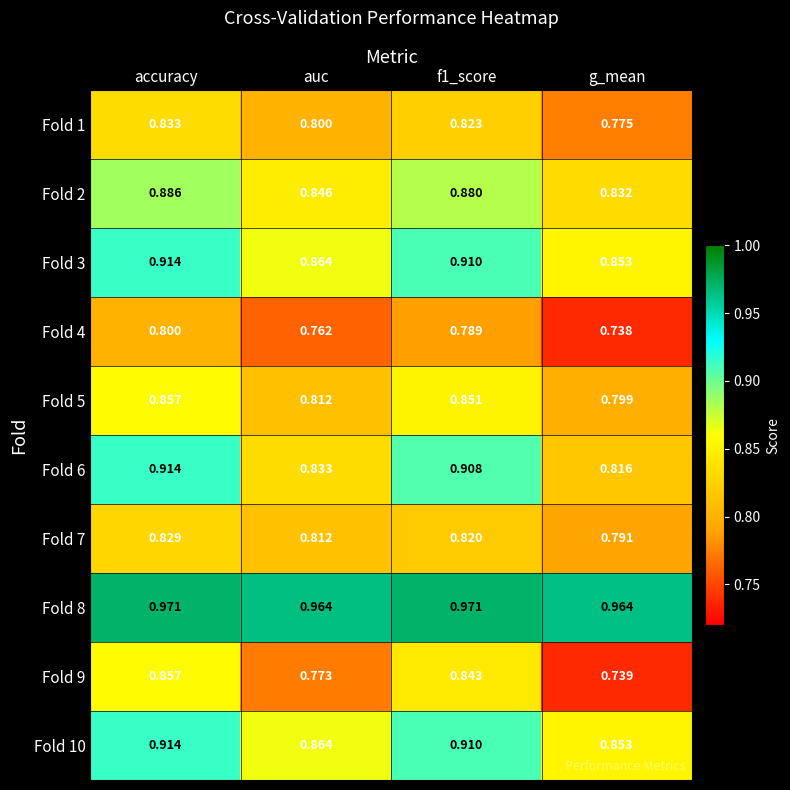

What is the spread (max minus min) of values at accuracy?

0.2